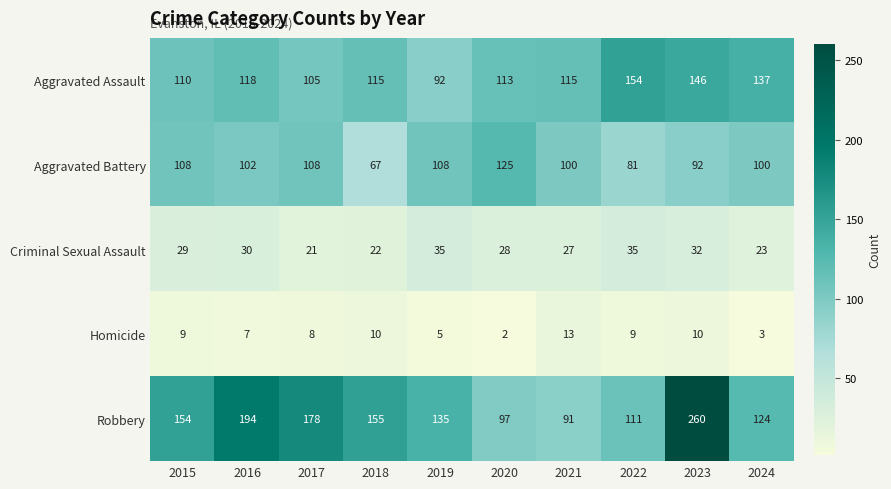

Which series has the largest range (max minus min)?

Robbery